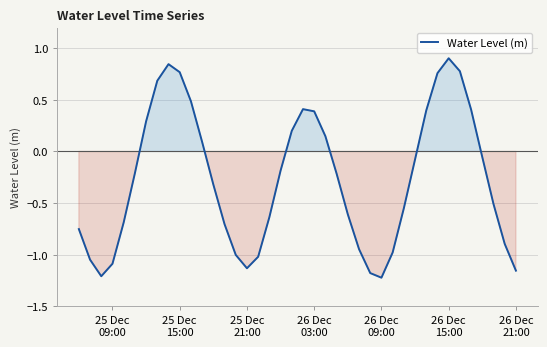

What is the greatest value displayed?

0.9